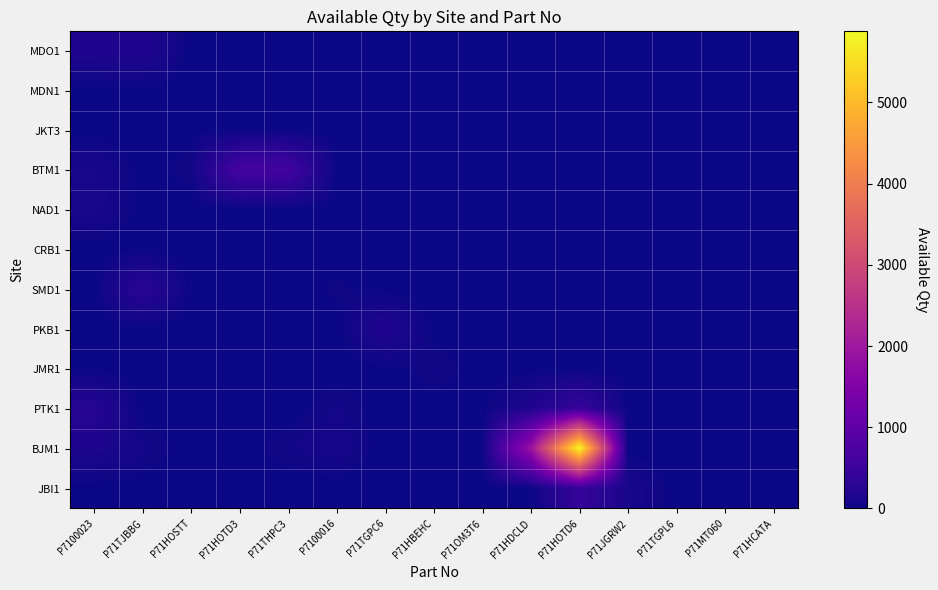

Reading left to right, list all the values displayed in this chart.

MDO1: P7100023=167	P71TJBBG=180	P71HOSTT=0	P71HOTD3=0	P71THPC3=0	P7100016=0	P71TGPC6=0	P71HBEHC=0	P71OM3T6=0	P71HDCLD=0	P71HOTD6=0	P71JGRW2=0	P71TGPL6=0	P71MT060=0	P71HCATA=0
MDN1: P7100023=1	P71TJBBG=0	P71HOSTT=0	P71HOTD3=0	P71THPC3=0	P7100016=0	P71TGPC6=0	P71HBEHC=0	P71OM3T6=0	P71HDCLD=0	P71HOTD6=0	P71JGRW2=0	P71TGPL6=0	P71MT060=0	P71HCATA=0
JKT3: P7100023=0	P71TJBBG=0	P71HOSTT=3	P71HOTD3=2	P71THPC3=0	P7100016=0	P71TGPC6=0	P71HBEHC=0	P71OM3T6=0	P71HDCLD=0	P71HOTD6=0	P71JGRW2=0	P71TGPL6=0	P71MT060=0	P71HCATA=0
BTM1: P7100023=96	P71TJBBG=0	P71HOSTT=44	P71HOTD3=633	P71THPC3=600	P7100016=0	P71TGPC6=0	P71HBEHC=0	P71OM3T6=0	P71HDCLD=0	P71HOTD6=0	P71JGRW2=0	P71TGPL6=0	P71MT060=0	P71HCATA=0
NAD1: P7100023=108	P71TJBBG=0	P71HOSTT=0	P71HOTD3=0	P71THPC3=0	P7100016=0	P71TGPC6=0	P71HBEHC=0	P71OM3T6=0	P71HDCLD=0	P71HOTD6=0	P71JGRW2=0	P71TGPL6=0	P71MT060=0	P71HCATA=0
CRB1: P7100023=0	P71TJBBG=1	P71HOSTT=0	P71HOTD3=0	P71THPC3=0	P7100016=0	P71TGPC6=0	P71HBEHC=0	P71OM3T6=0	P71HDCLD=0	P71HOTD6=0	P71JGRW2=0	P71TGPL6=0	P71MT060=0	P71HCATA=0
SMD1: P7100023=0	P71TJBBG=289	P71HOSTT=0	P71HOTD3=0	P71THPC3=0	P7100016=32	P71TGPC6=0	P71HBEHC=0	P71OM3T6=0	P71HDCLD=0	P71HOTD6=0	P71JGRW2=0	P71TGPL6=0	P71MT060=0	P71HCATA=0
PKB1: P7100023=0	P71TJBBG=0	P71HOSTT=0	P71HOTD3=0	P71THPC3=0	P7100016=0	P71TGPC6=201	P71HBEHC=0	P71OM3T6=0	P71HDCLD=0	P71HOTD6=0	P71JGRW2=0	P71TGPL6=0	P71MT060=0	P71HCATA=0
JMR1: P7100023=0	P71TJBBG=0	P71HOSTT=0	P71HOTD3=0	P71THPC3=8	P7100016=0	P71TGPC6=0	P71HBEHC=50	P71OM3T6=0	P71HDCLD=0	P71HOTD6=0	P71JGRW2=0	P71TGPL6=0	P71MT060=0	P71HCATA=0
PTK1: P7100023=240	P71TJBBG=0	P71HOSTT=0	P71HOTD3=0	P71THPC3=0	P7100016=52	P71TGPC6=0	P71HBEHC=0	P71OM3T6=6	P71HDCLD=163	P71HOTD6=437	P71JGRW2=0	P71TGPL6=0	P71MT060=0	P71HCATA=0
BJM1: P7100023=144	P71TJBBG=56	P71HOSTT=0	P71HOTD3=0	P71THPC3=48	P7100016=74	P71TGPC6=0	P71HBEHC=0	P71OM3T6=0	P71HDCLD=1897	P71HOTD6=5874	P71JGRW2=0	P71TGPL6=0	P71MT060=0	P71HCATA=0
JBI1: P7100023=0	P71TJBBG=0	P71HOSTT=0	P71HOTD3=0	P71THPC3=0	P7100016=0	P71TGPC6=0	P71HBEHC=0	P71OM3T6=0	P71HDCLD=0	P71HOTD6=453	P71JGRW2=96	P71TGPL6=0	P71MT060=0	P71HCATA=0